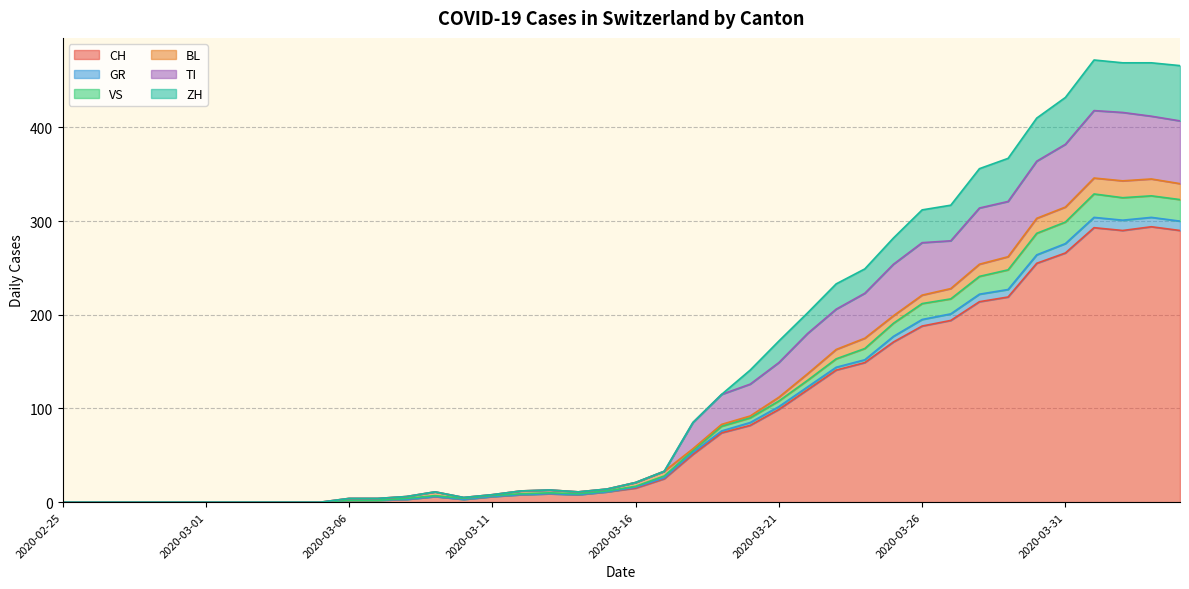

What is the maximum value for CH?

294